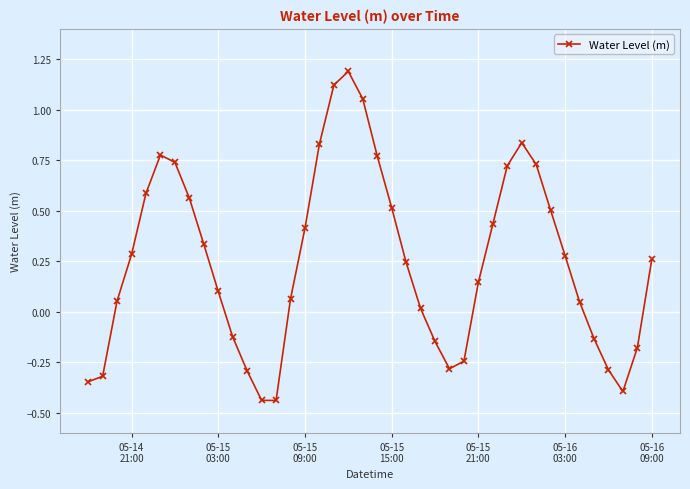

True or false: the data has more than 0 interior local peaks.

True